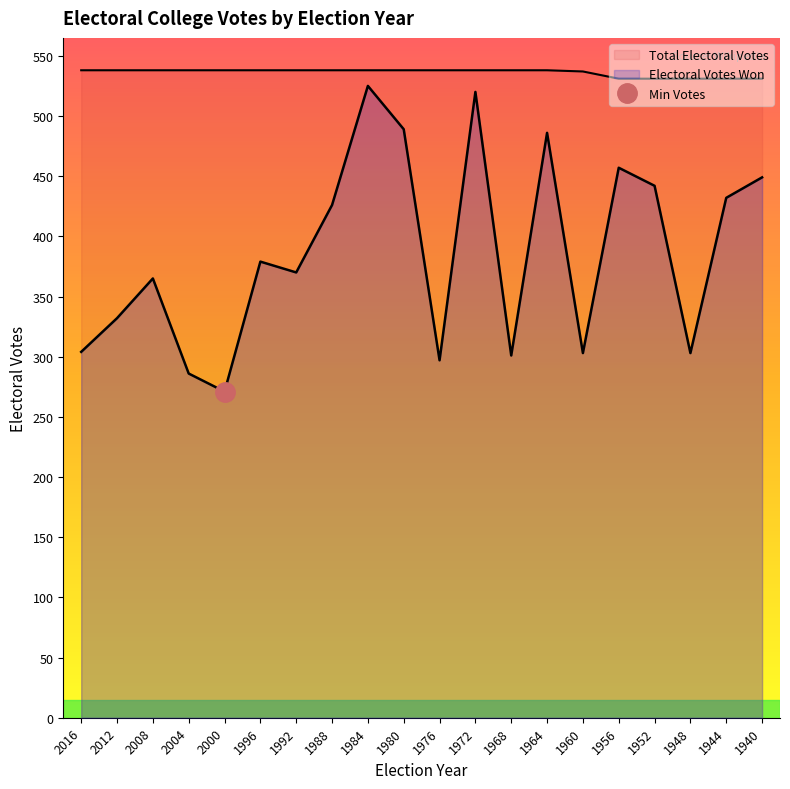

At 1952, list the series in order from largest to smallest.

Total Electoral Votes, Electoral Votes Won